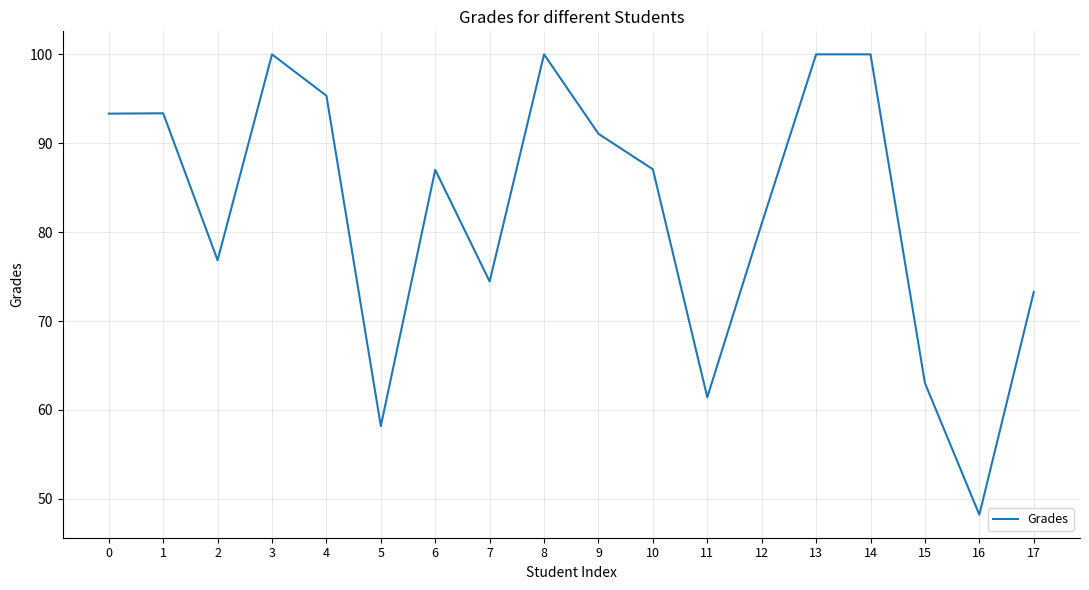

Read the value at 1.

93.4